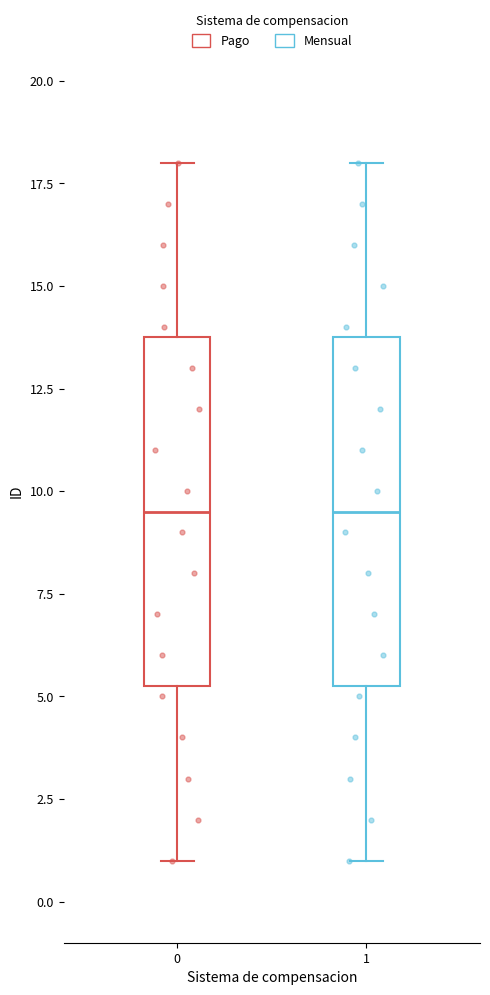

Reading left to right, read every box against the y-axis: the position of its median line, the range the box covers, and the ends of its whiskers. The values are not printed on the chart, so give them approximately, as read against the axis.

0: median 9.5, box 5.5 to 14.0, whiskers 1.0 to 18.0
1: median 9.5, box 5.5 to 14.0, whiskers 1.0 to 18.0